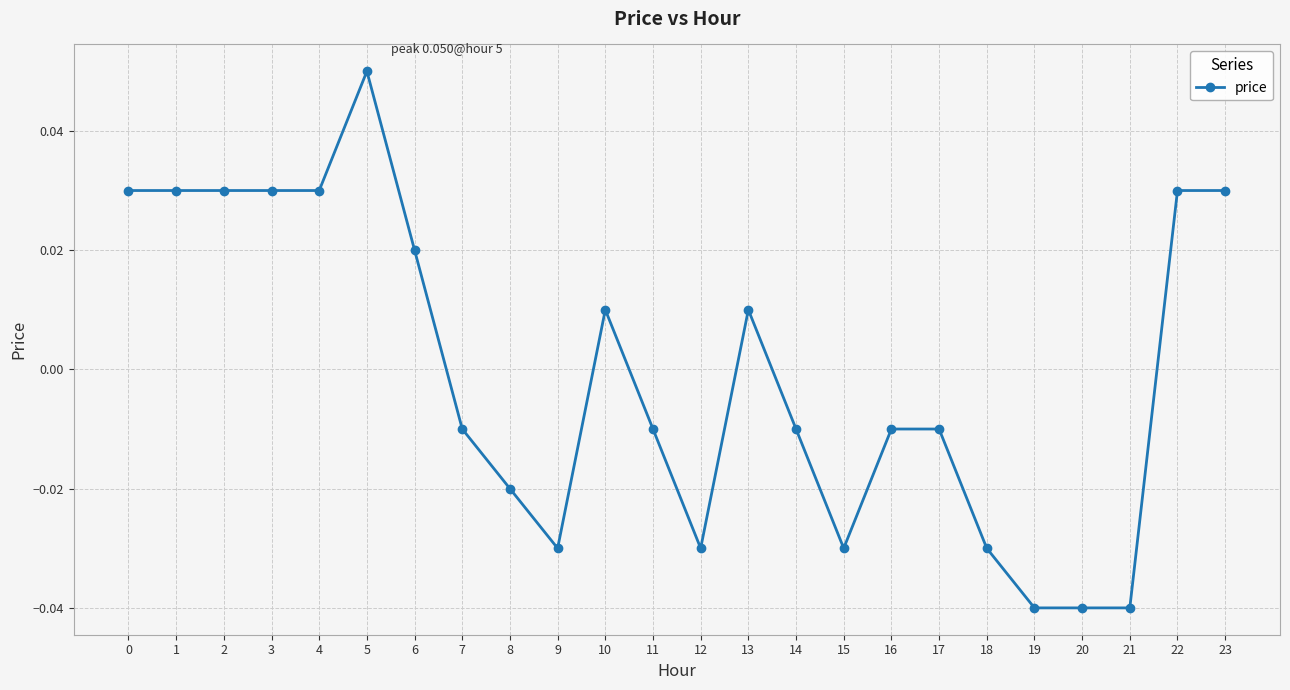

Which label corresponds to the largest value in the chart?

5